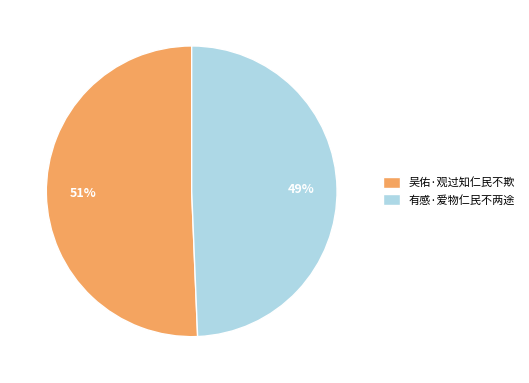

To the nearest percent, what is the average slice percentage?

50%